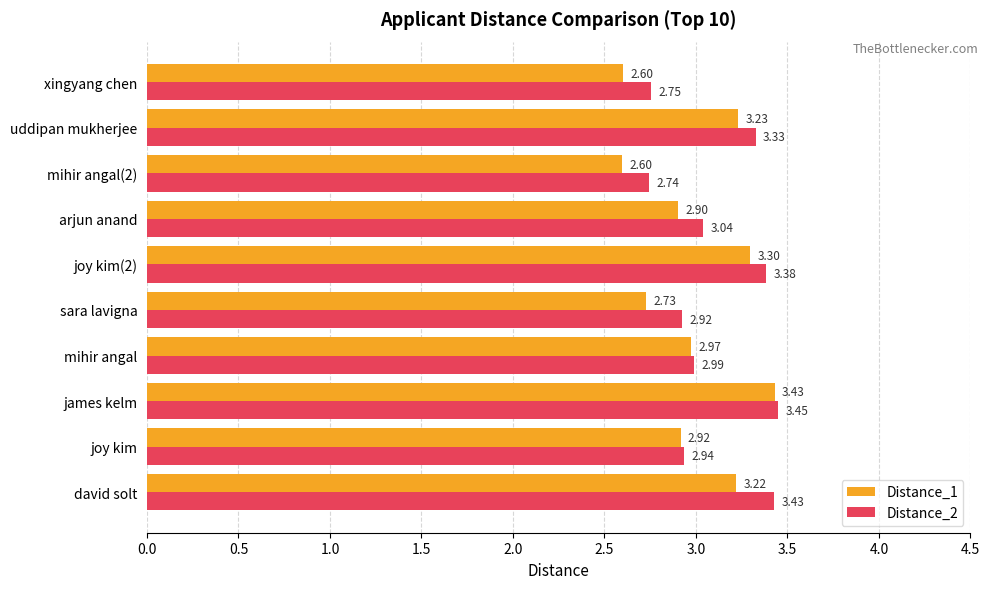

What is the total value across all series at james kelm?

6.9